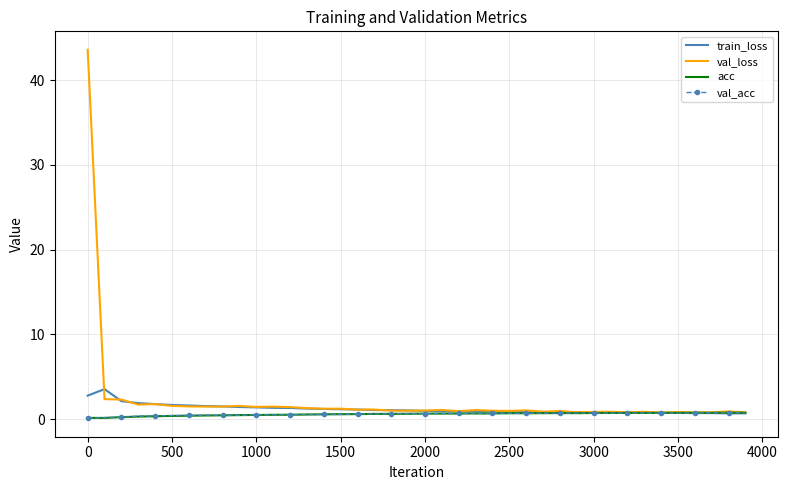

Which series has the widest spread of values?

val_loss